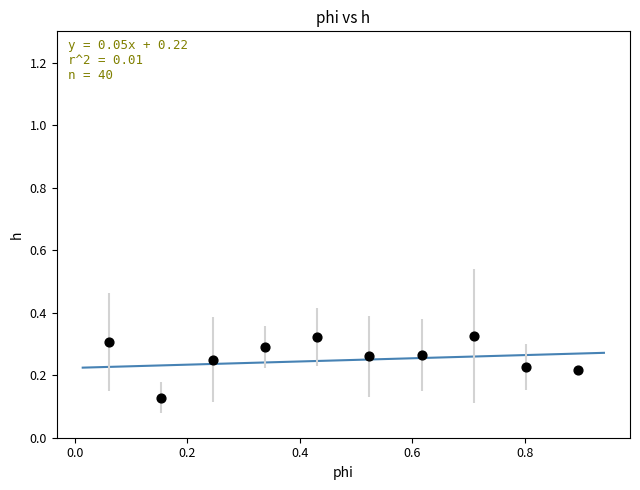

What is the average X value?

0.5